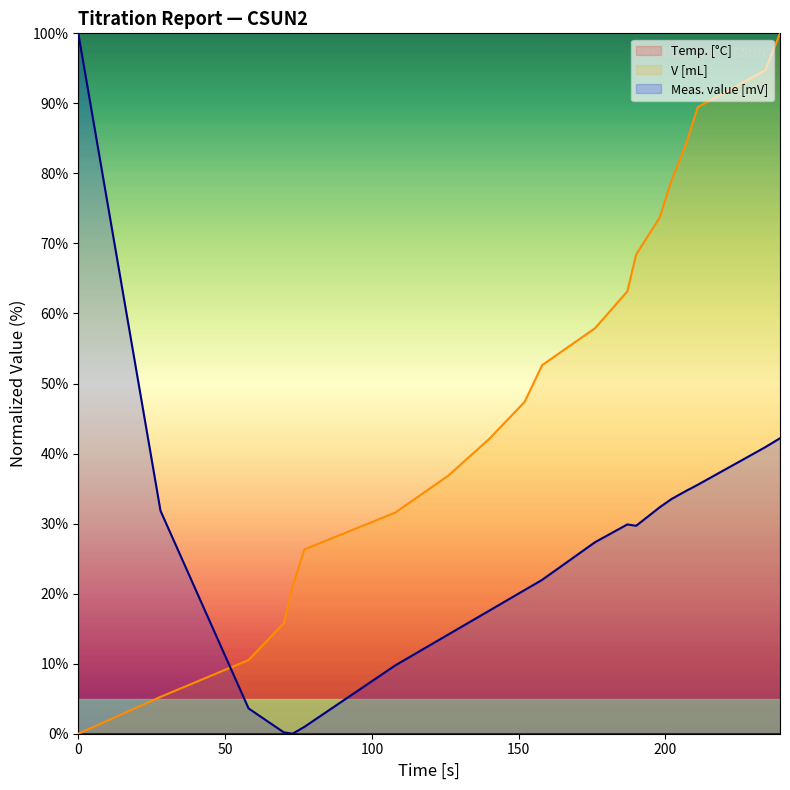

How many data points does each series have?

20